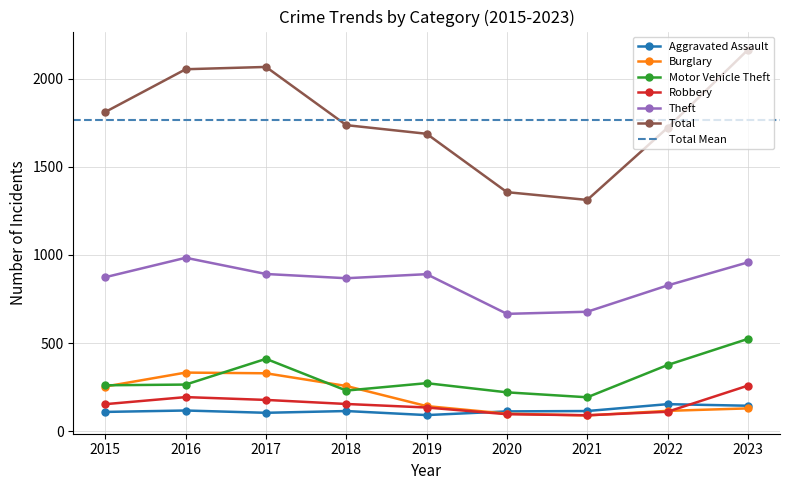

Is this an area chart (filled region under the line)?

No